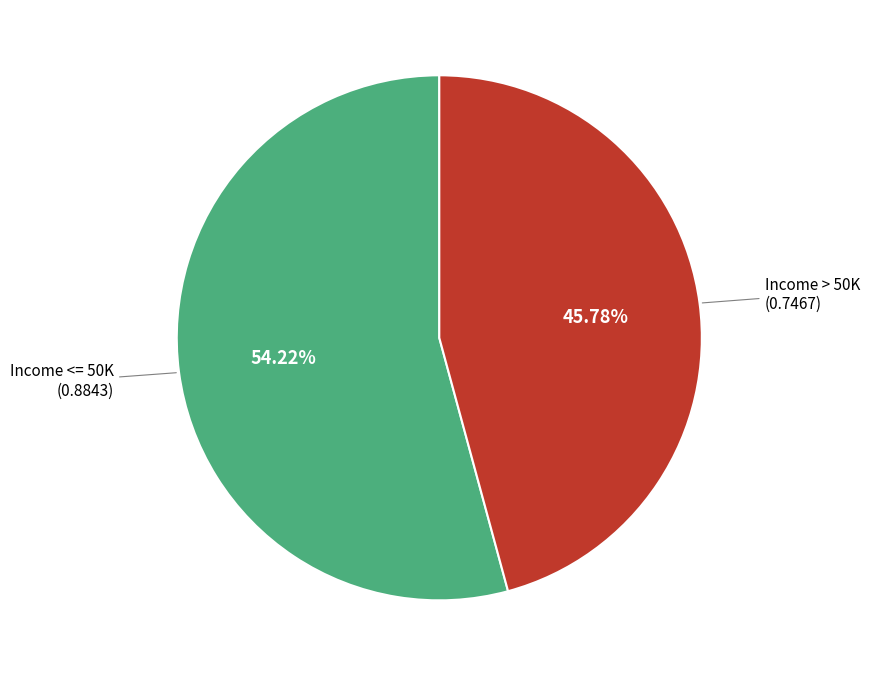

Does any single category account for the majority?

Yes